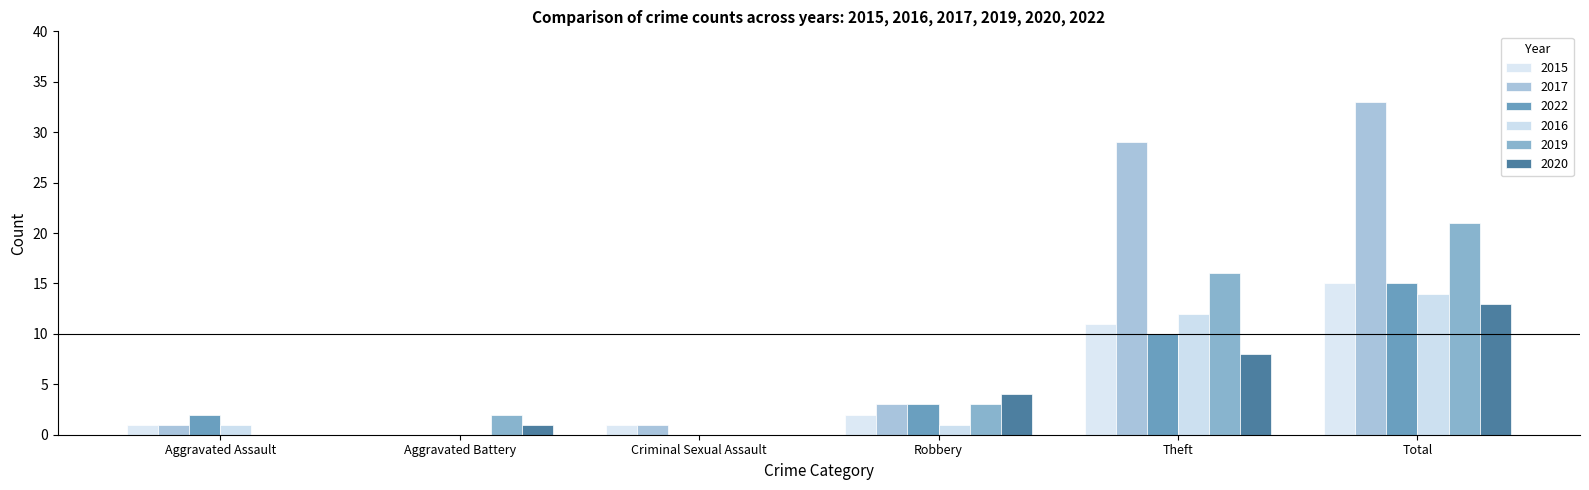

What is the label of the 2nd bar from the right?

Theft